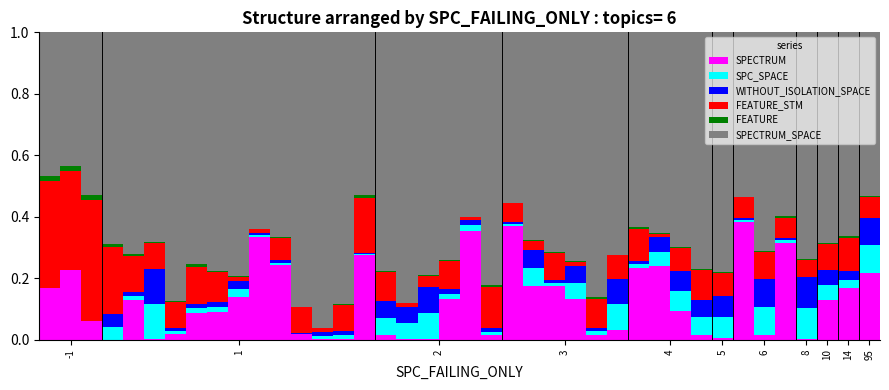

What are all the series names shown in the legend?

SPECTRUM, SPC_SPACE, WITHOUT_ISOLATION_SPACE, FEATURE_STM, FEATURE, SPECTRUM_SPACE